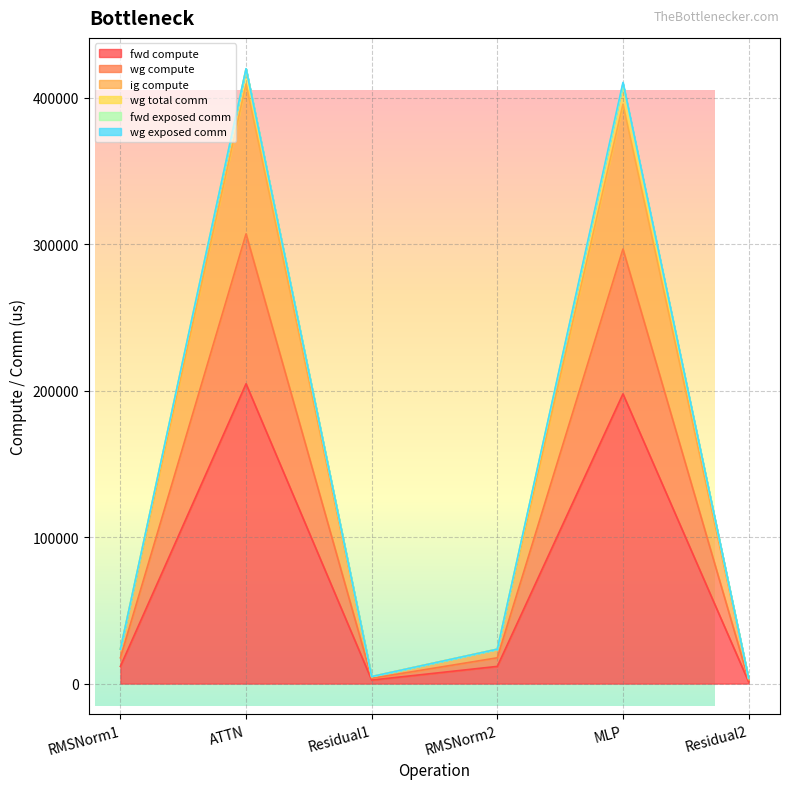

At which label is wg total comm closest to 211810?

RMSNorm1